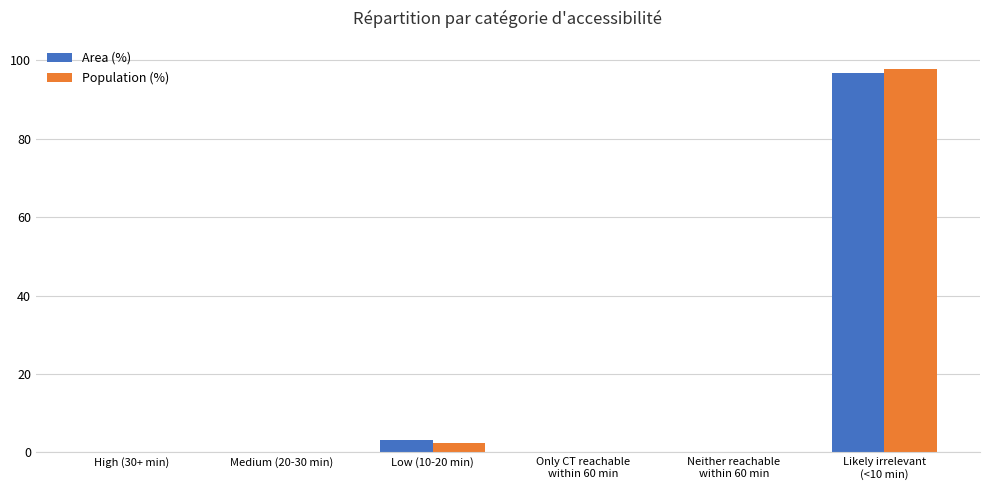

Is it true that Population (%) equals 2.3 at Low (10-20 min)?

True